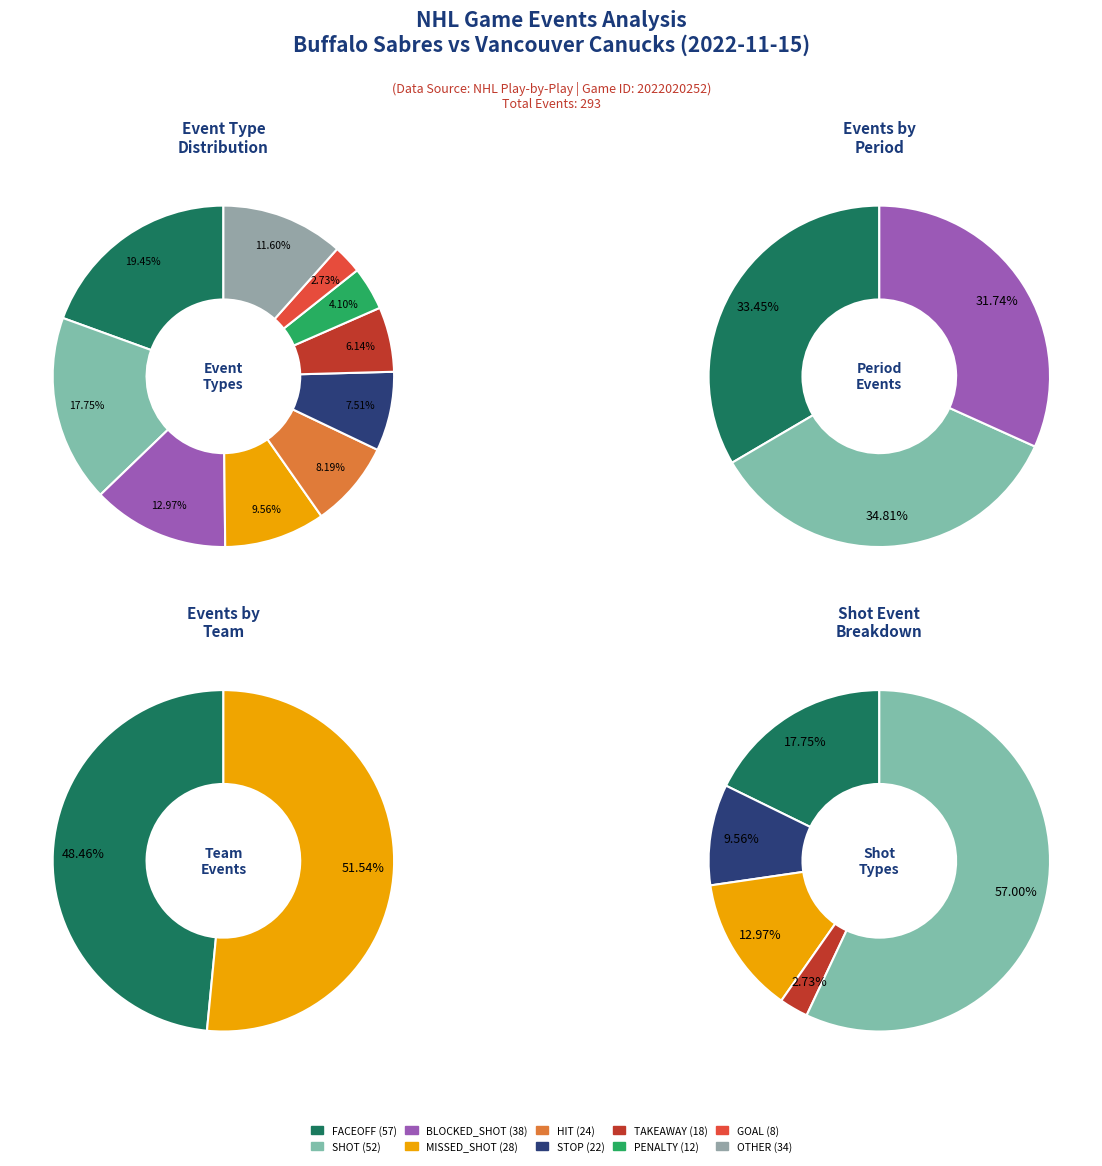

What percentage do GOAL and TAKEAWAY together represent?

8.9%